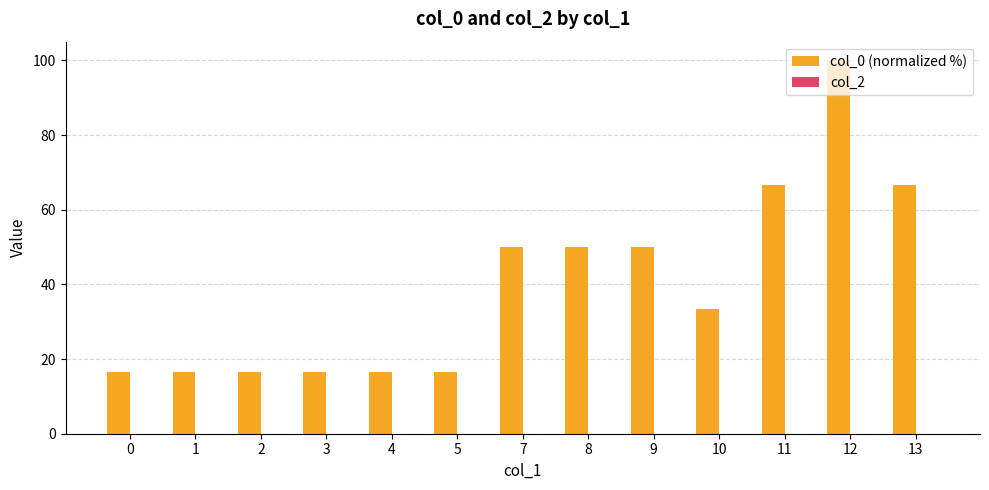

What is the average value?

39.7